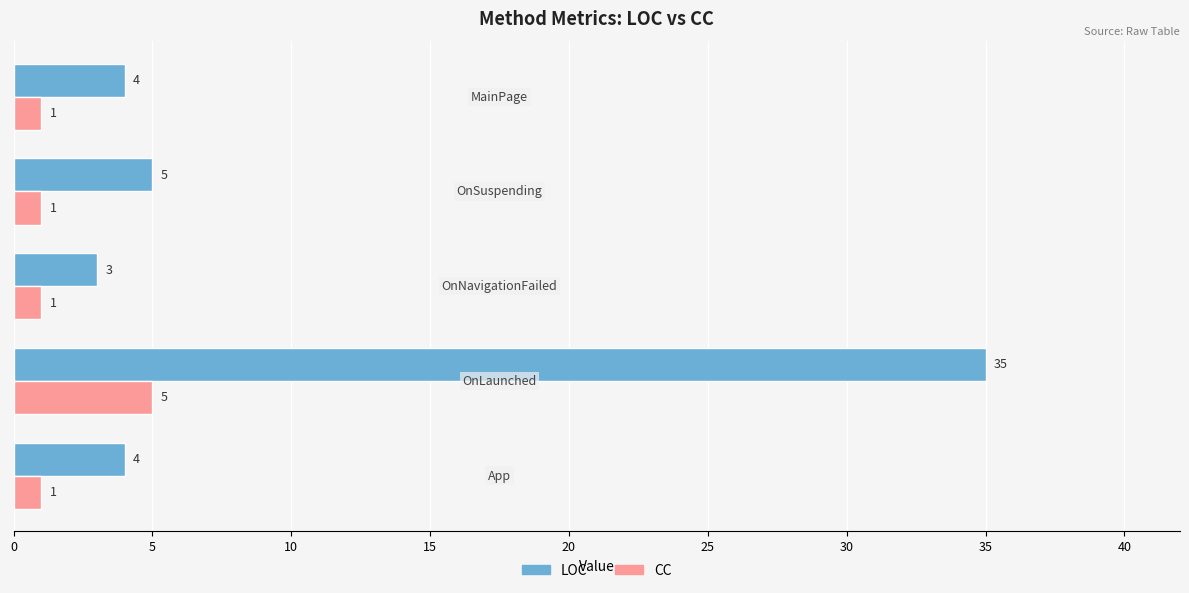

What is the sum of all LOC values?

51